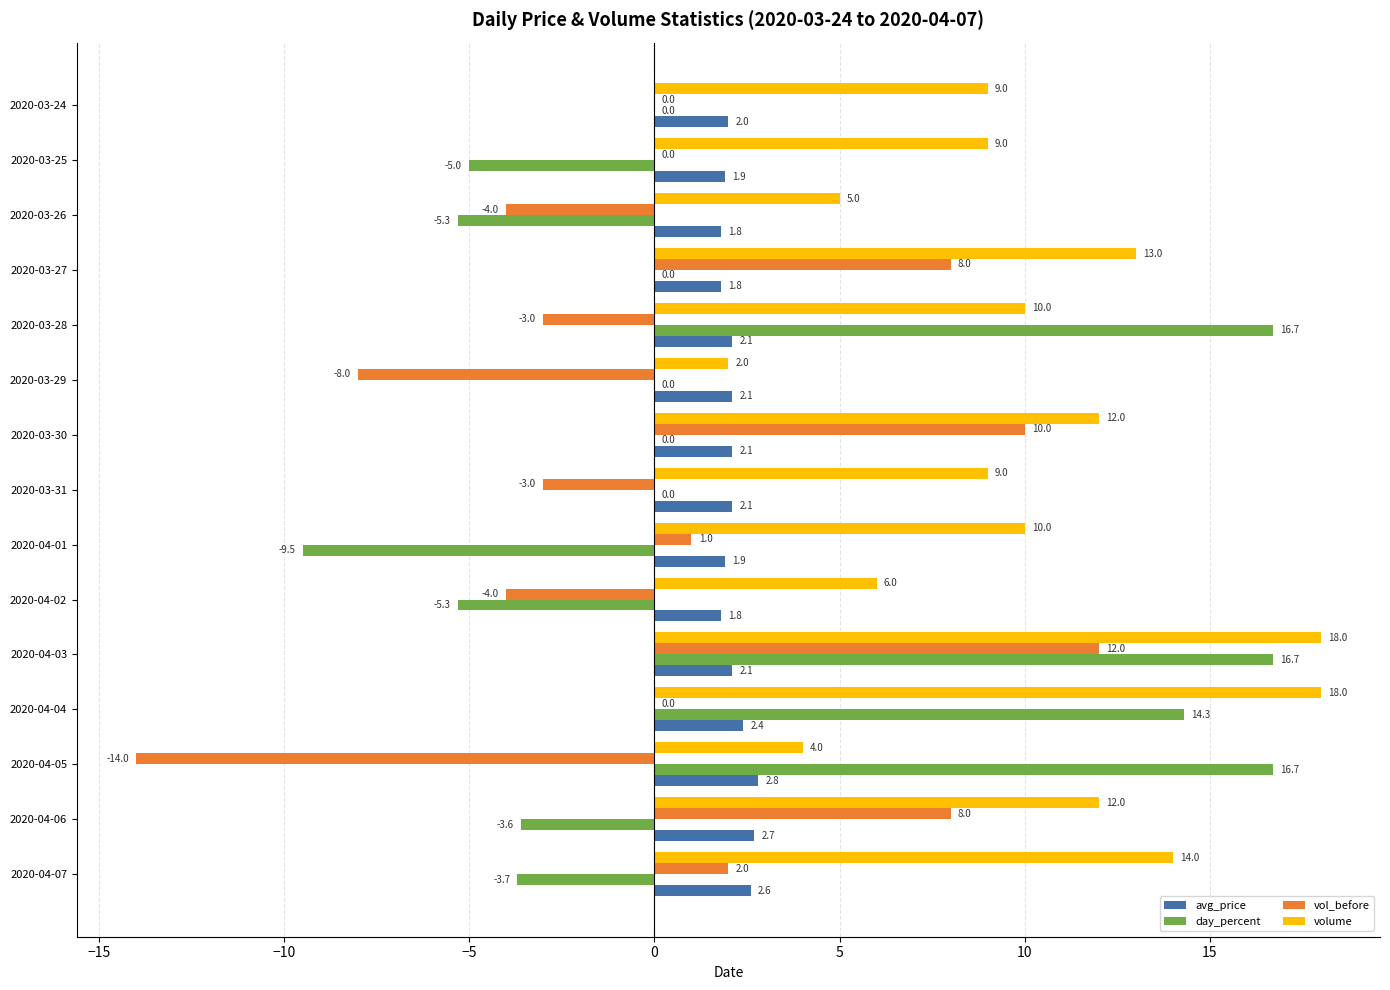

Which series has the largest total across all categories?

volume